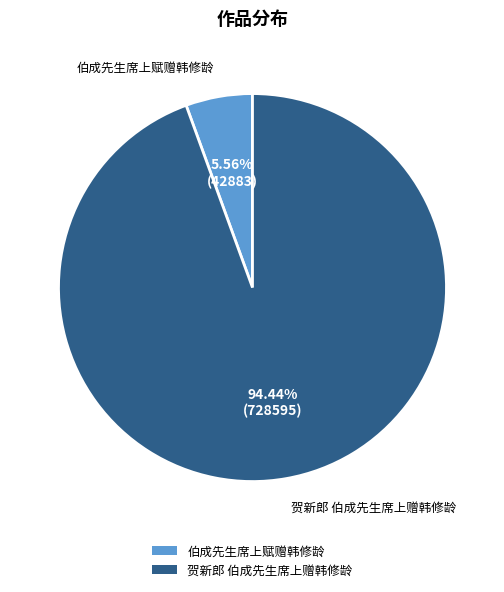

To the nearest percent, what portion does 伯成先生席上赋赠韩修龄 represent?

6%